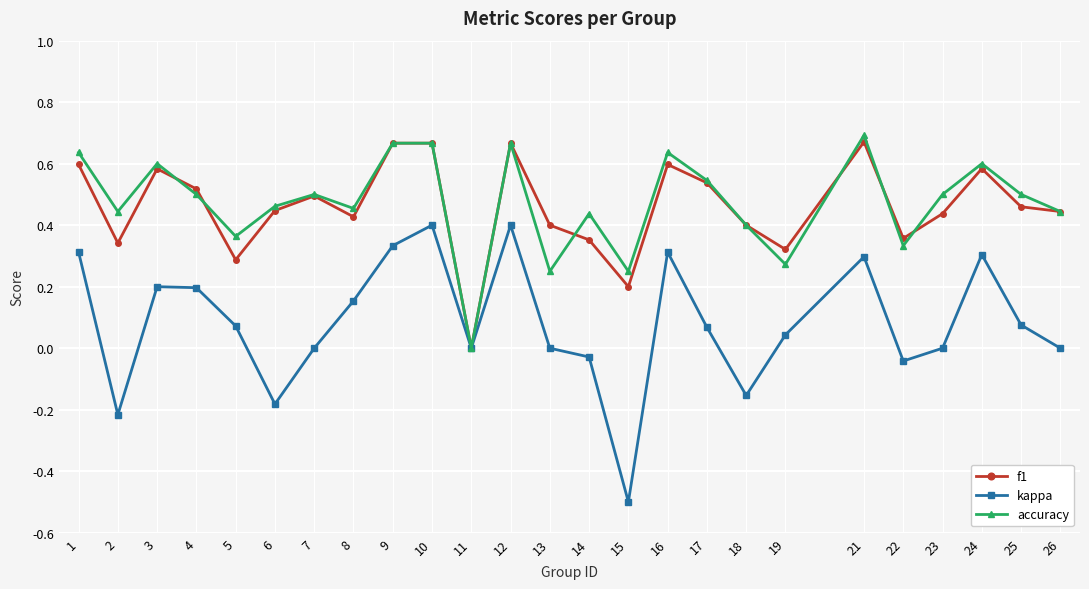

At 5, list the series in order from smallest to largest.

kappa, f1, accuracy